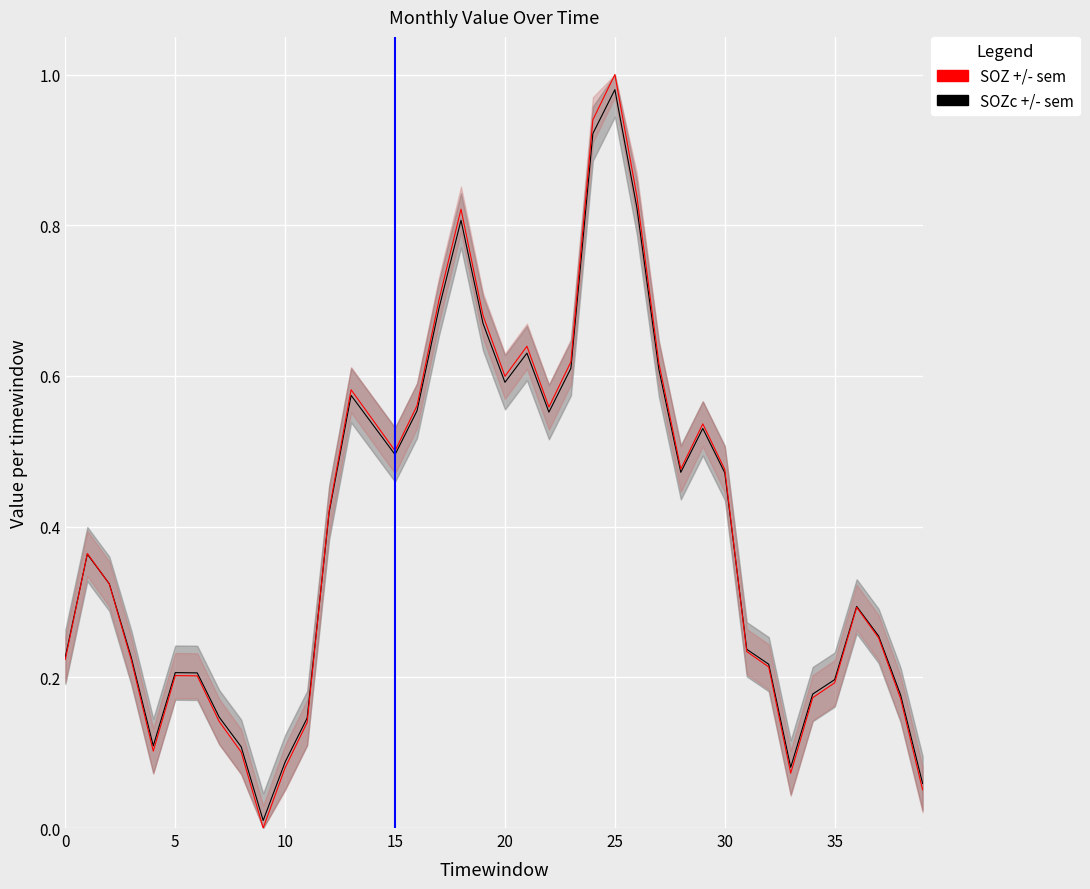

What is the greatest value displayed?

1.0